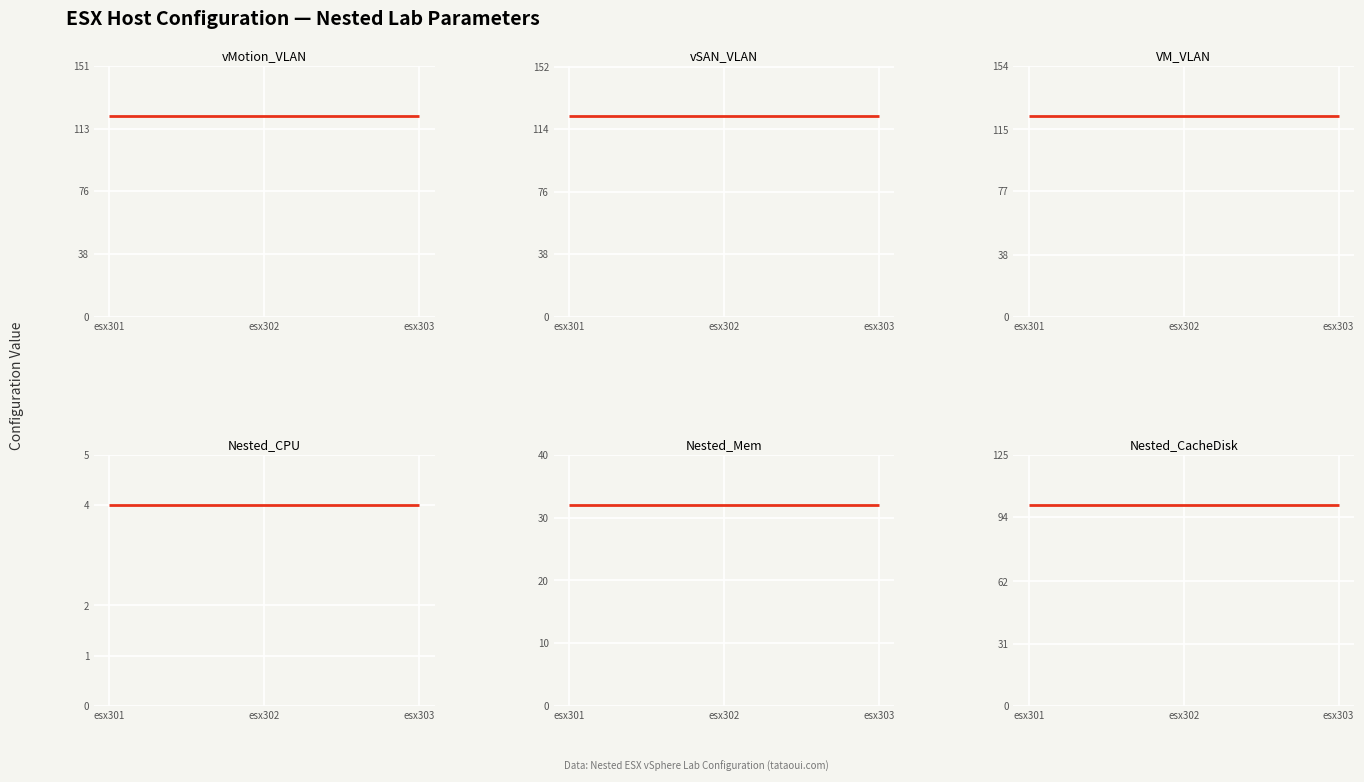

Is the value of VM_VLAN at esx303 greater than the value of Nested_Mem at esx303?

Yes